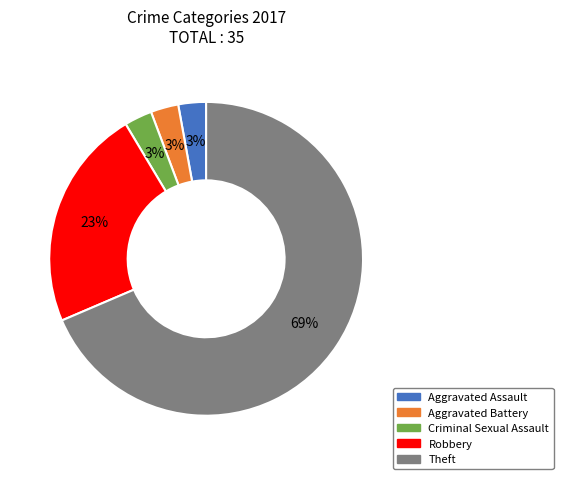

Is the sum of Aggravated Battery and Robbery greater than half?

No